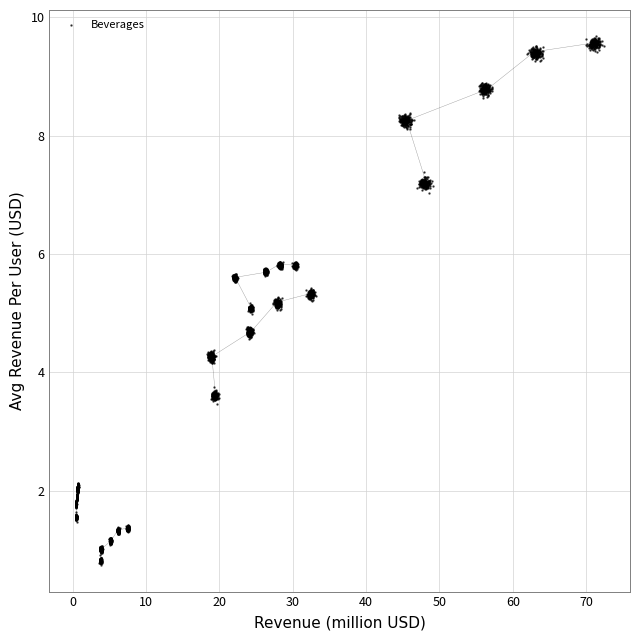

What is the range of Y values (max minus min)?

8.1